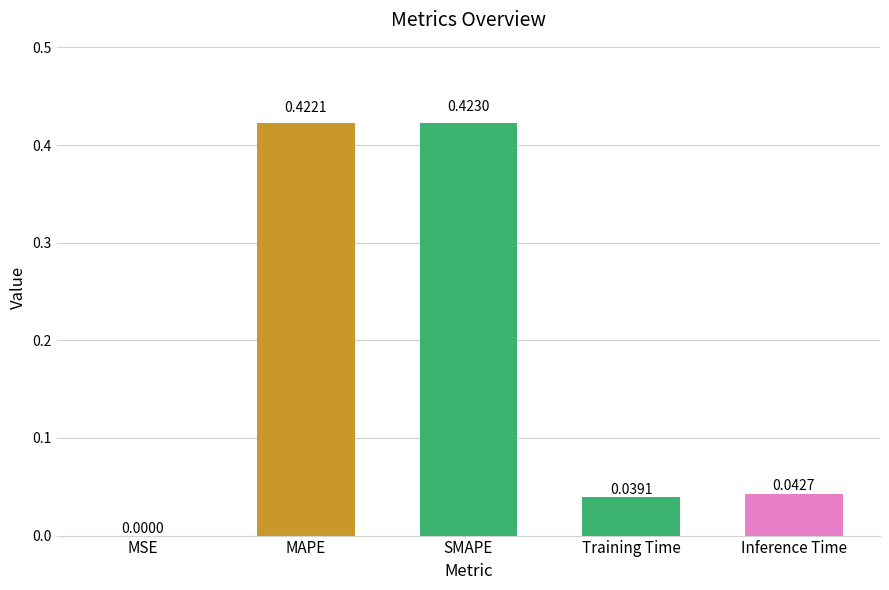

What is the sum of all values?

0.9